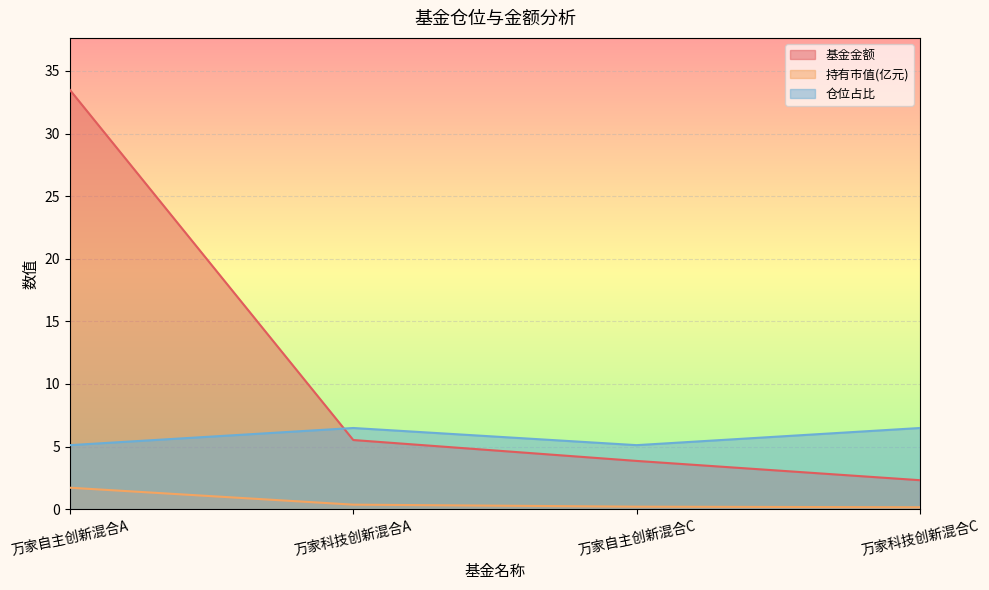

Does the chart display data point markers on the line(s)?

No